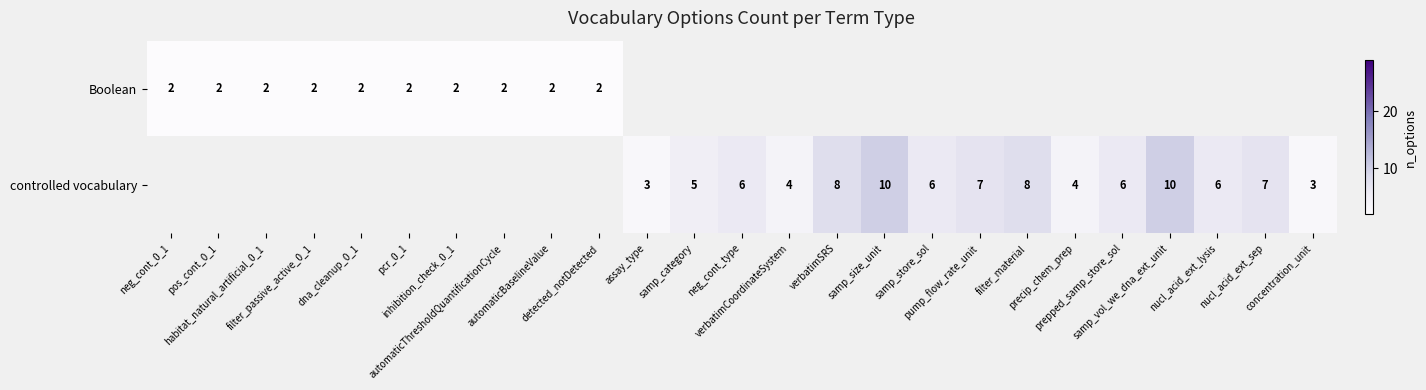

How many values in controlled vocabulary are above zero?

15